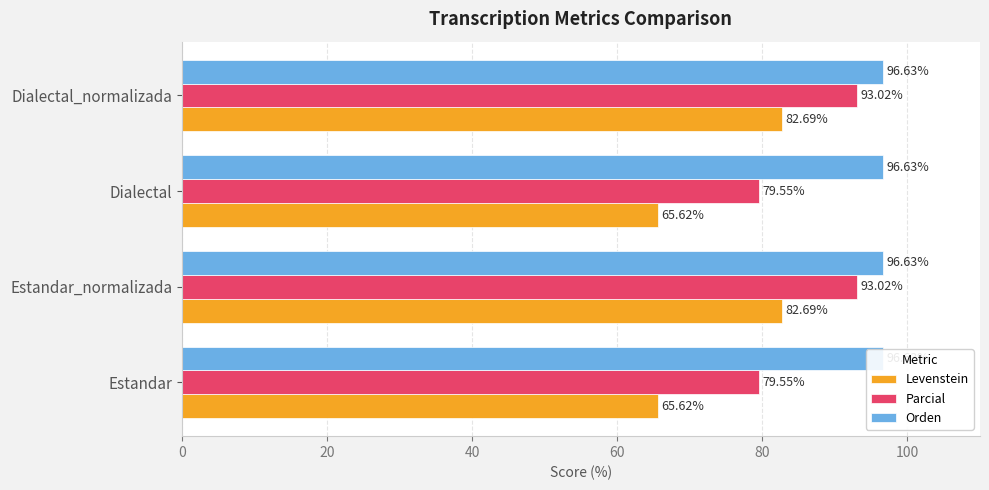

Between Dialectal_normalizada and Estandar, which is larger?

Dialectal_normalizada